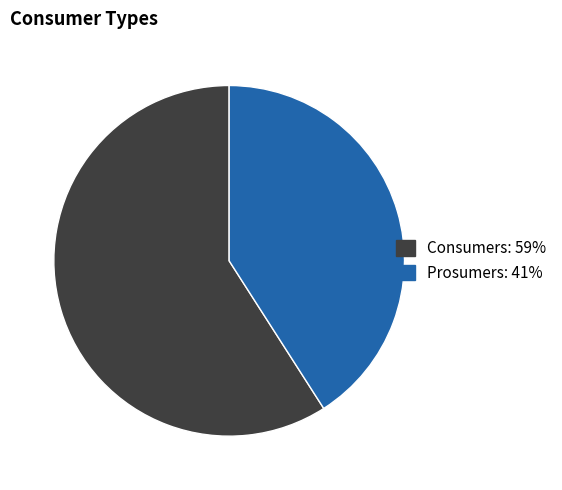

Which slice is the largest?

Consumers